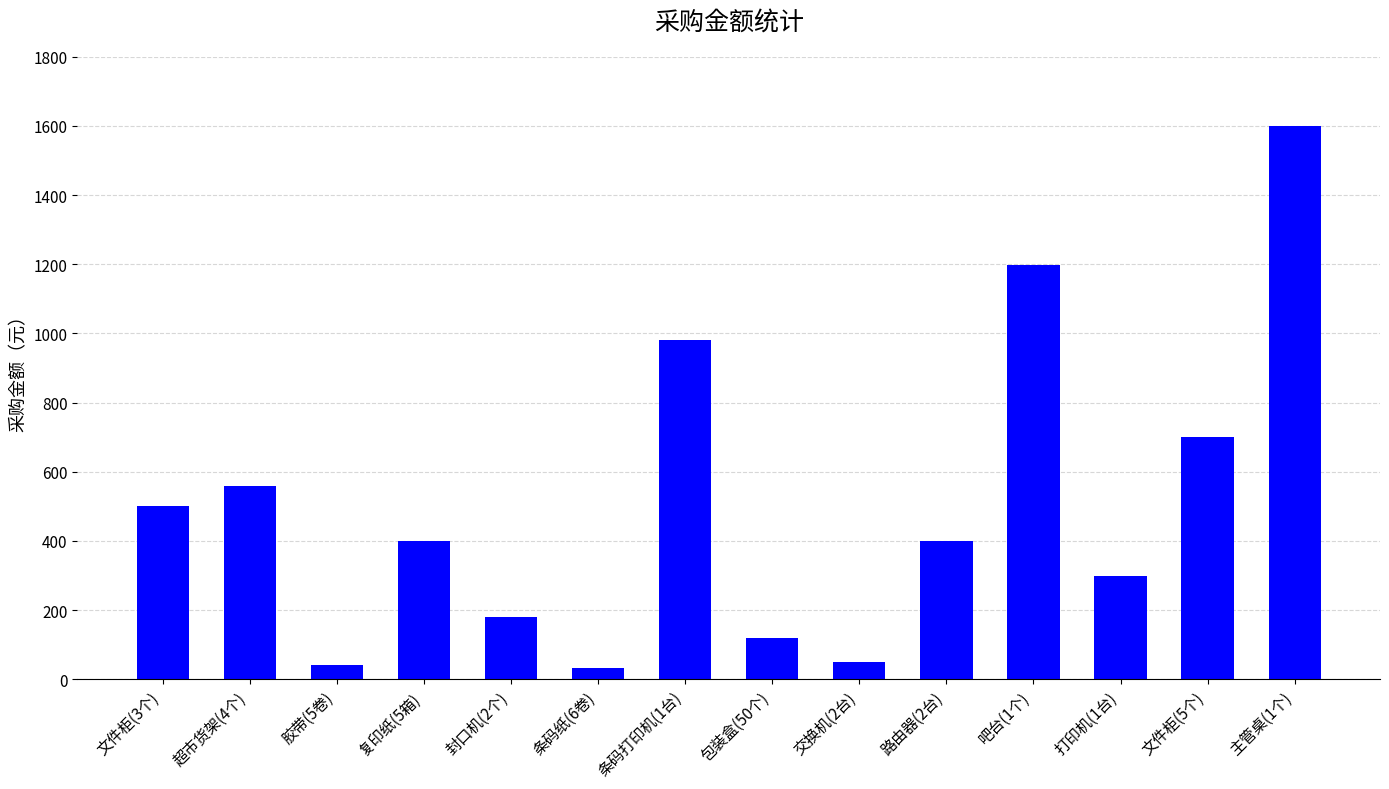

The value at 文件柜(5个) is 1120. True or false?

False